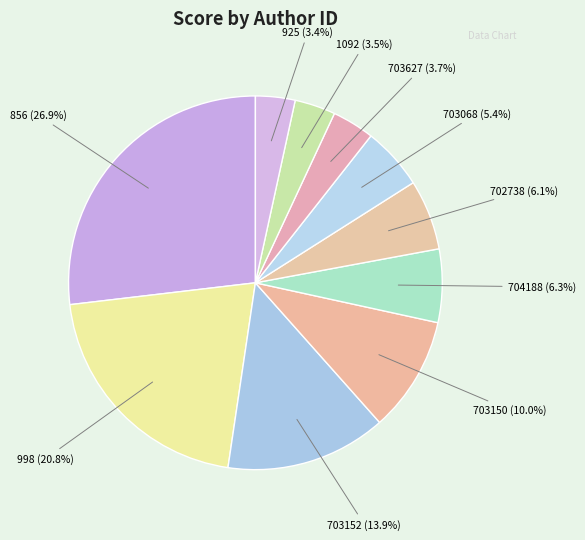

Between 1092 and 856, which is larger?

856